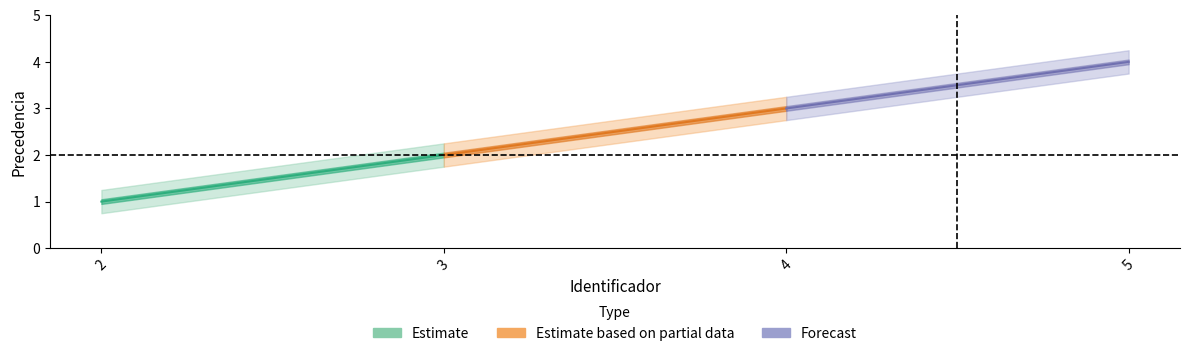

What is the change in value from 4 to 5?

+1